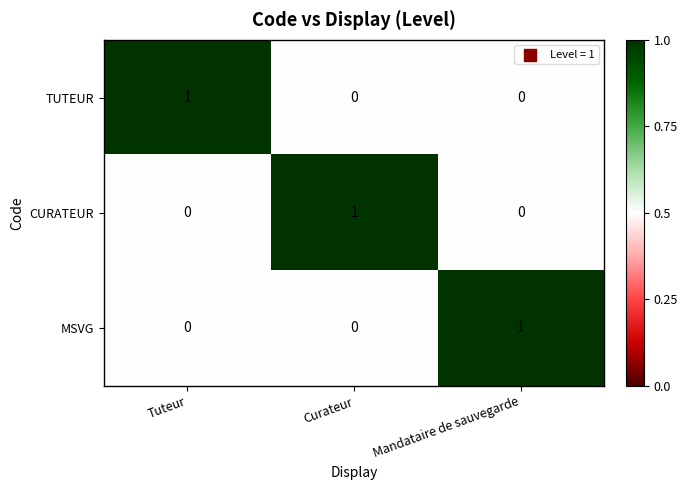

At how many categories does at least one series exceed 0?

3